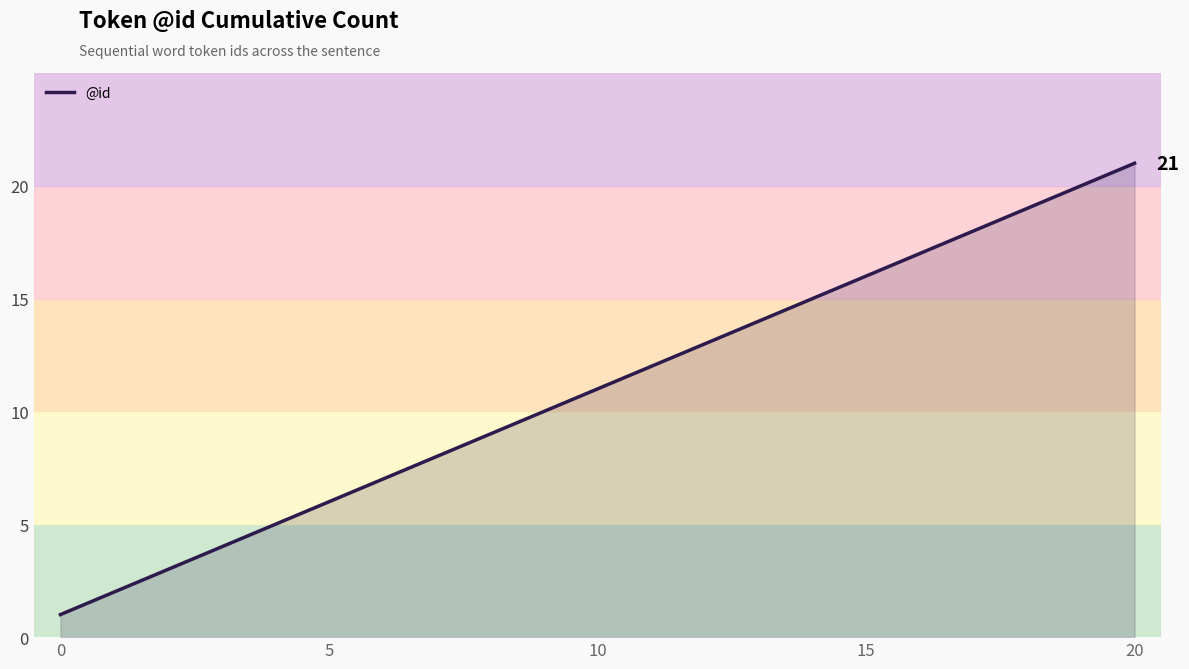

What is the difference between the maximum and minimum values?

20